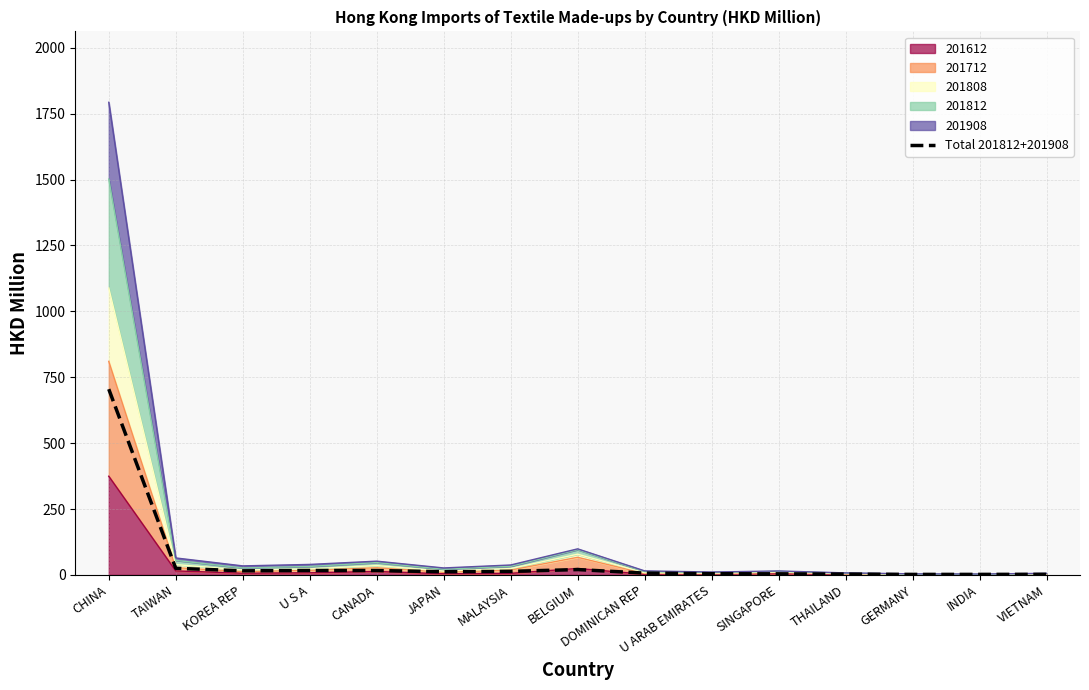

Where is the first local maximum?

U S A